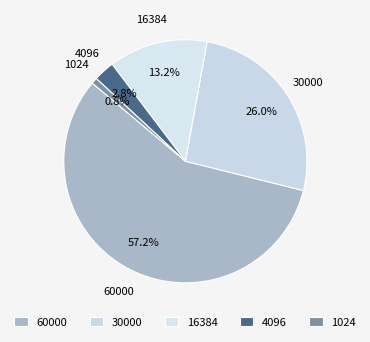

To the nearest percent, what is the combined percentage of 1024 and 4096?

4%